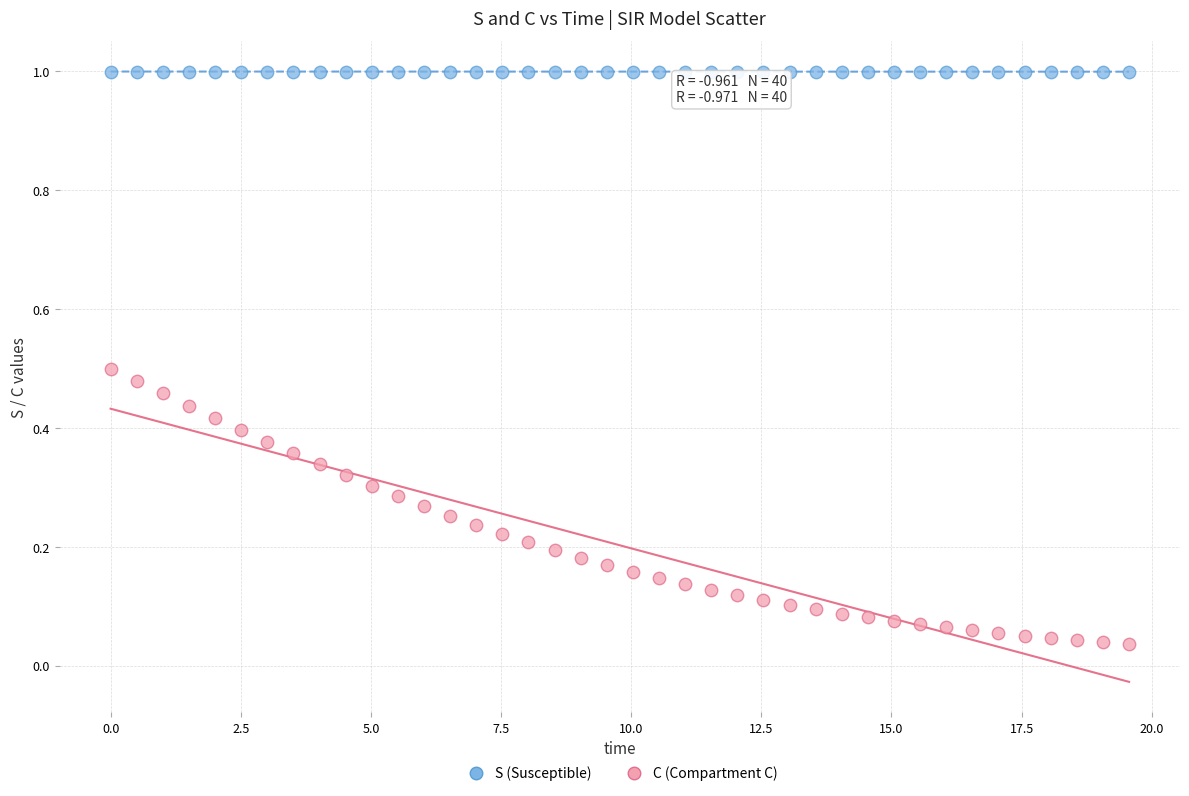

Which series contains the highest Y value?

S (Susceptible)